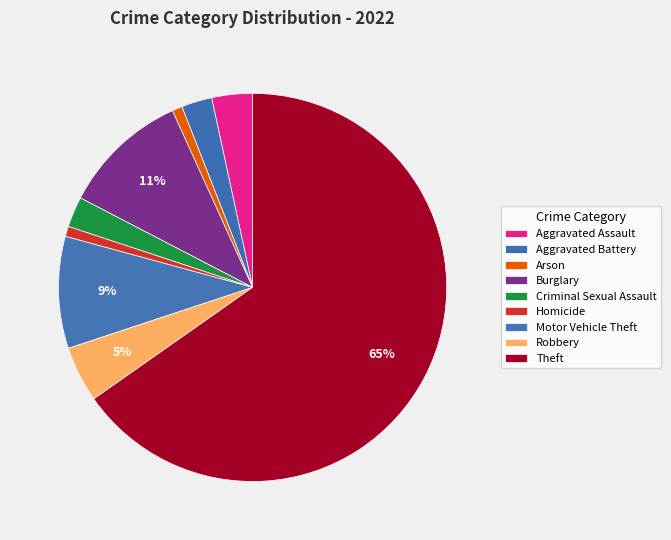

What is the total percentage of Motor Vehicle Theft and Robbery?

14.0%